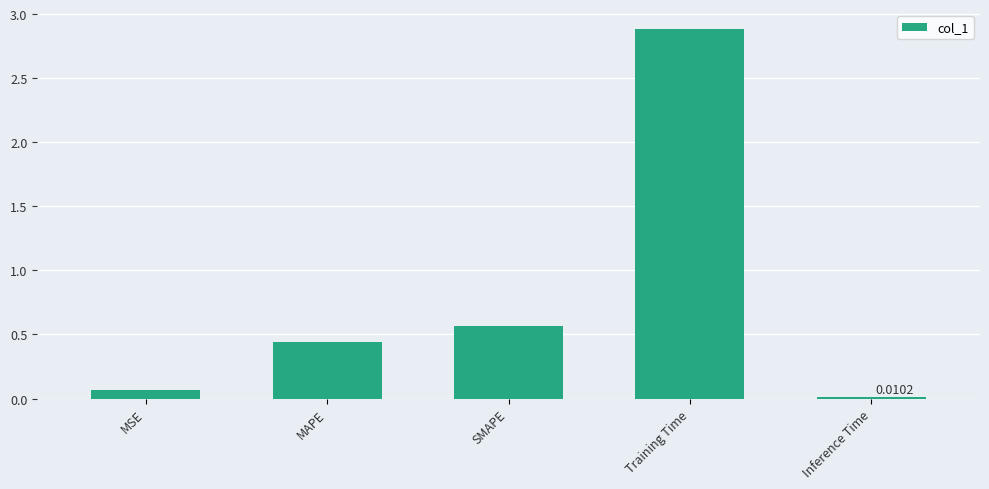

What is the label of the 5th bar from the left?

Inference Time